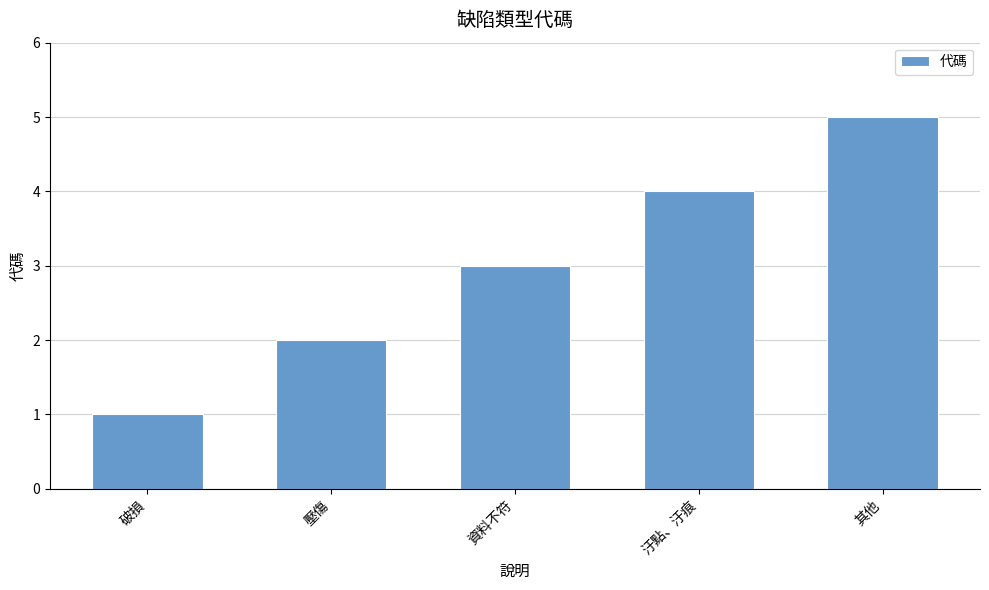

What is the greatest value displayed?

5